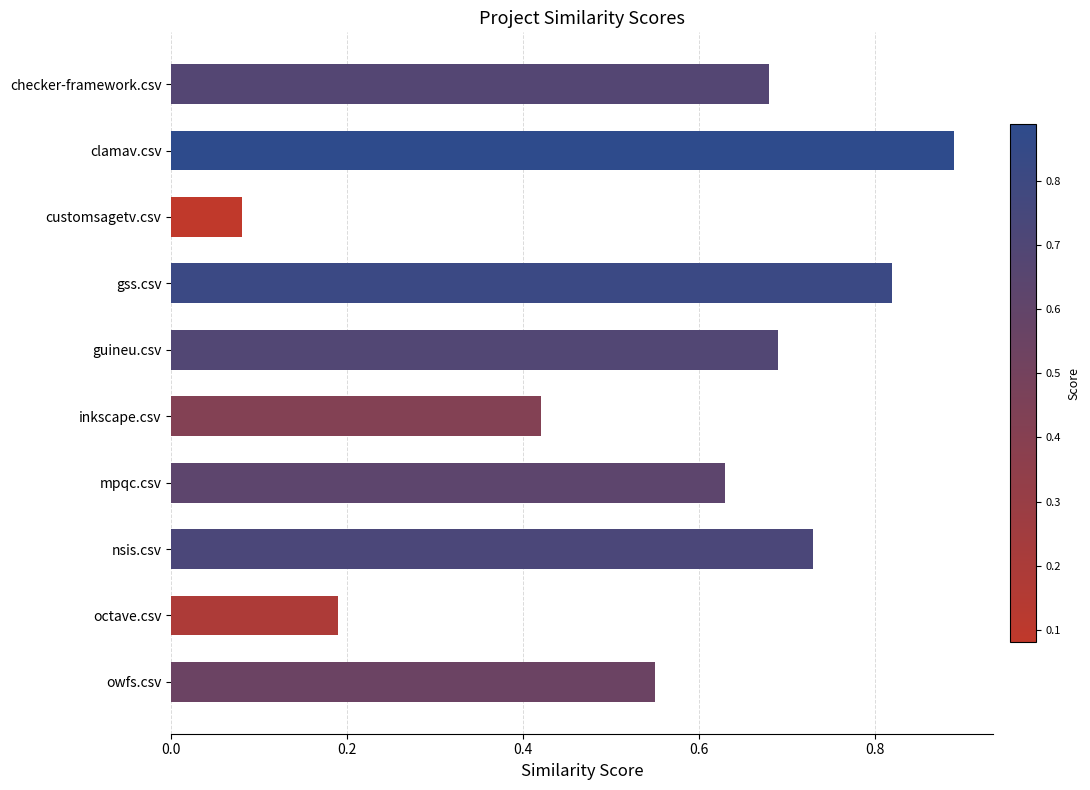

List the labels in order of value, largest first.

clamav.csv, gss.csv, nsis.csv, guineu.csv, checker-framework.csv, mpqc.csv, owfs.csv, inkscape.csv, octave.csv, customsagetv.csv